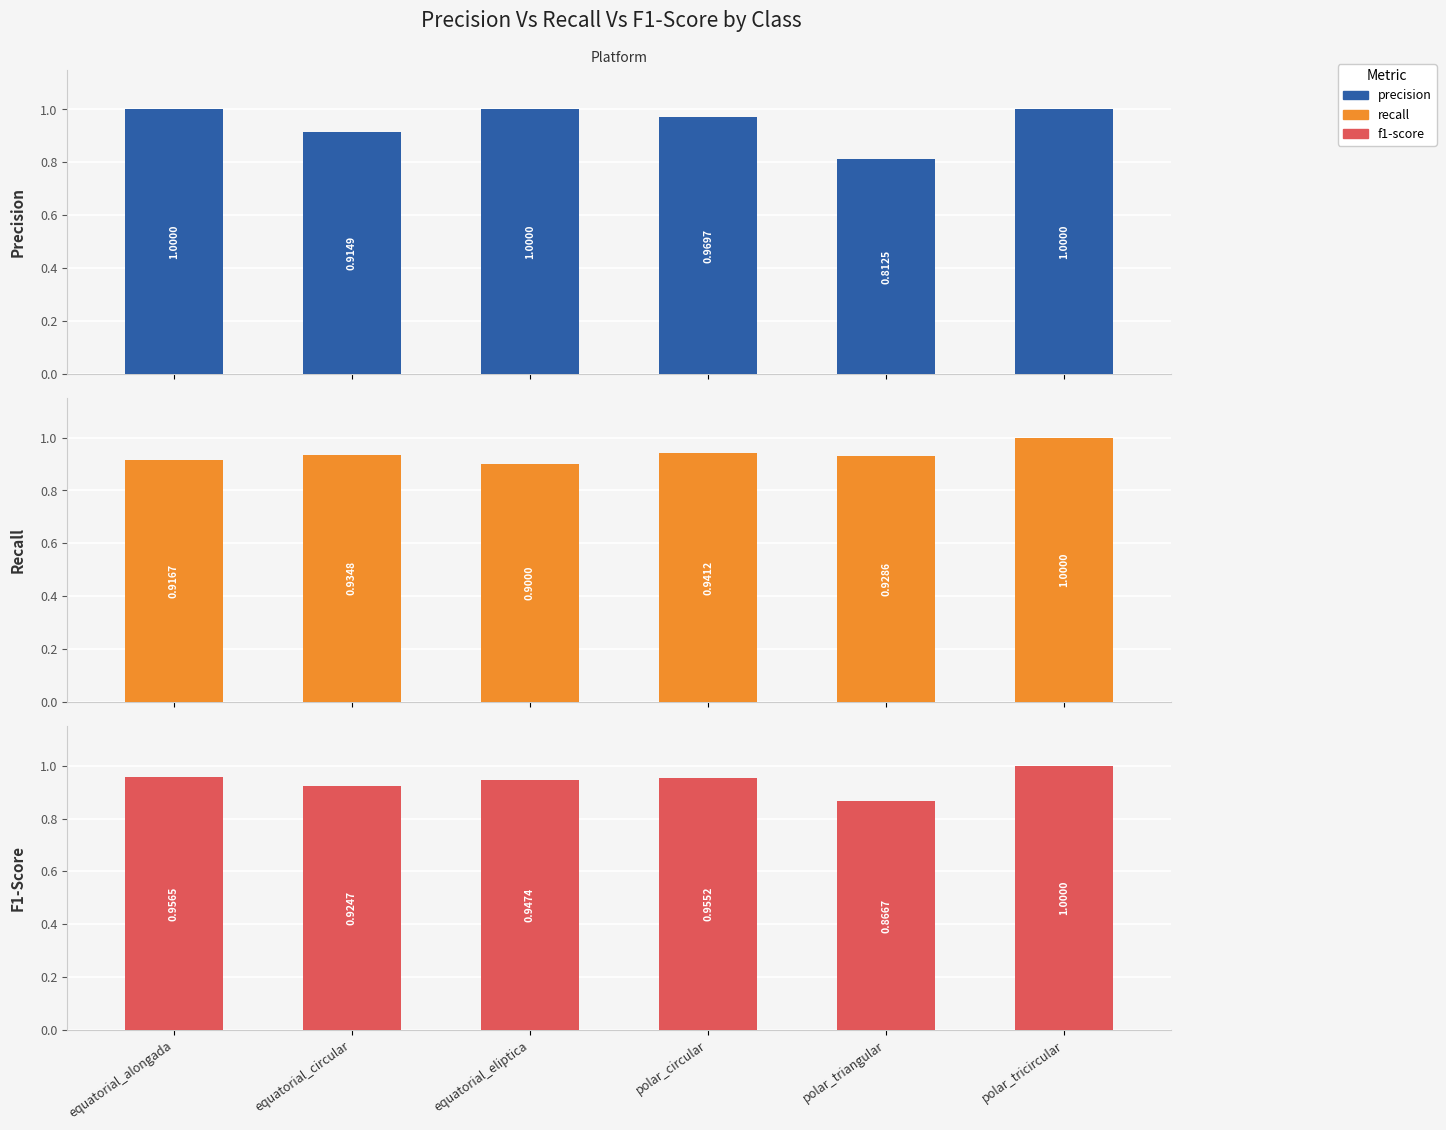

What is the total value across all series at equatorial_alongada?

2.9